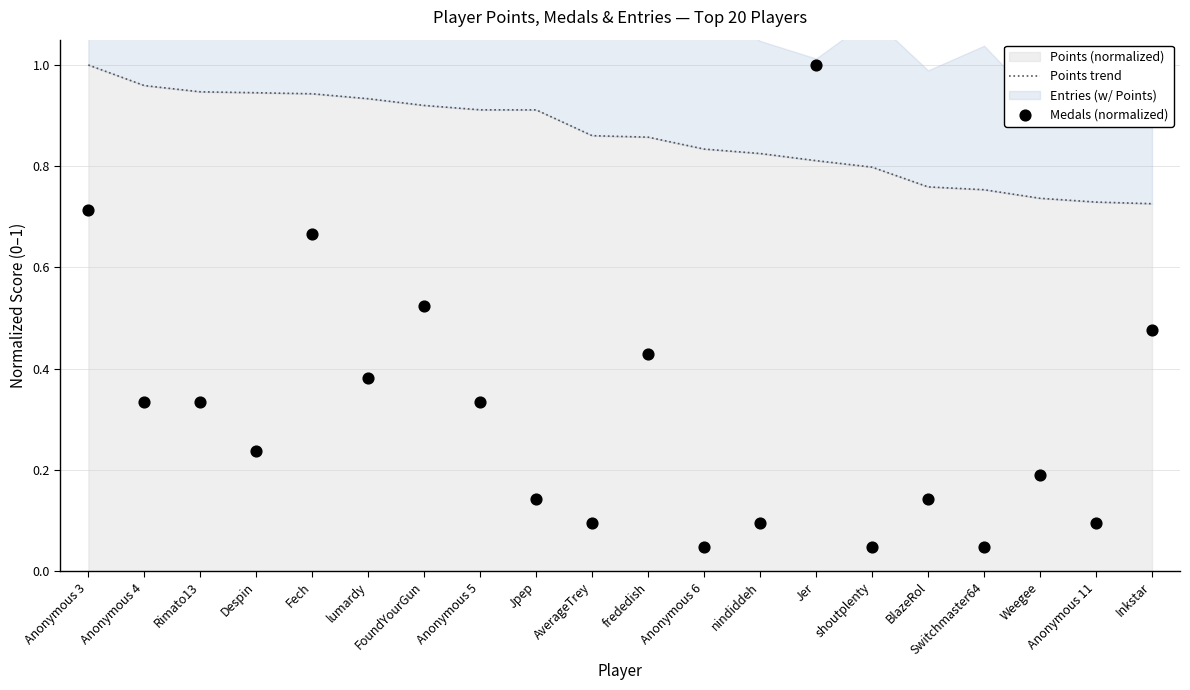

Is the value of Medals (normalized) at Switchmaster64 greater than the value of Points trend at Rimato13?

No